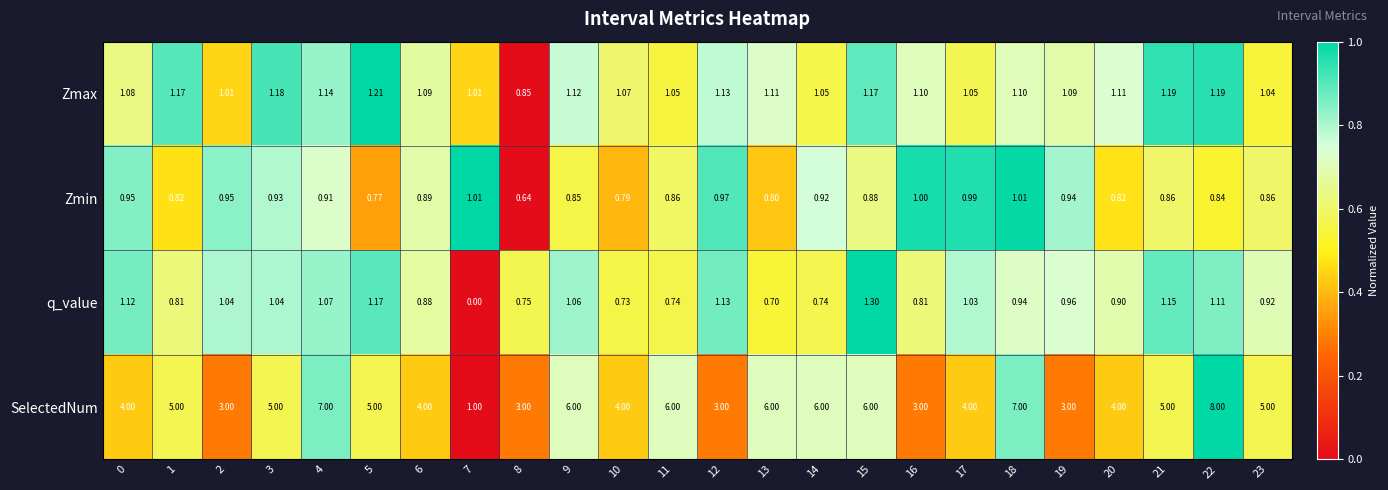

What is the spread (max minus min) of values at 10?

3.3